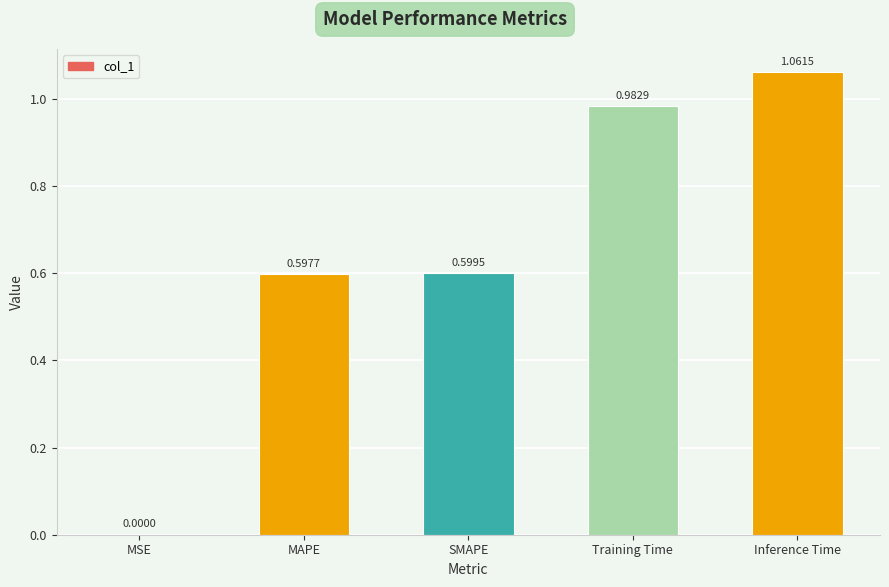

At which category does the chart reach its peak across all series?

Inference Time